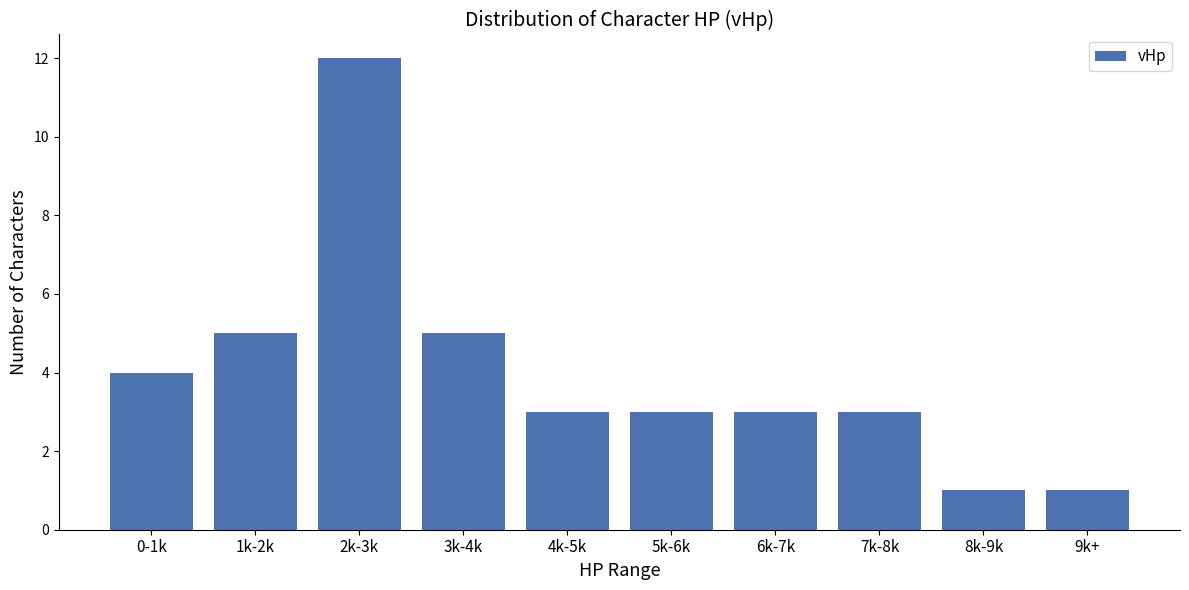

Reading right to left, what are all the values shown in this chart?

1	1	3	3	3	3	5	12	5	4